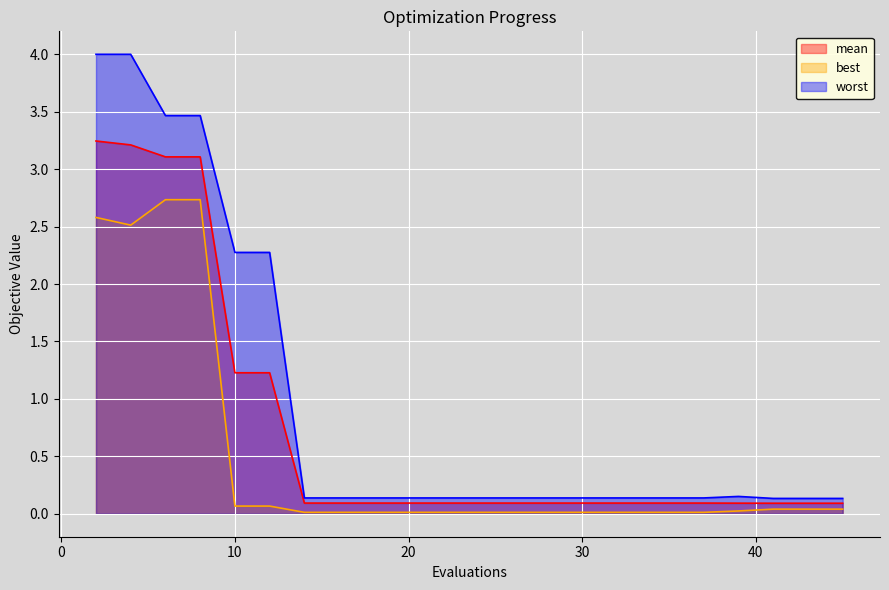

At which category is the sum across all series the highest?

2